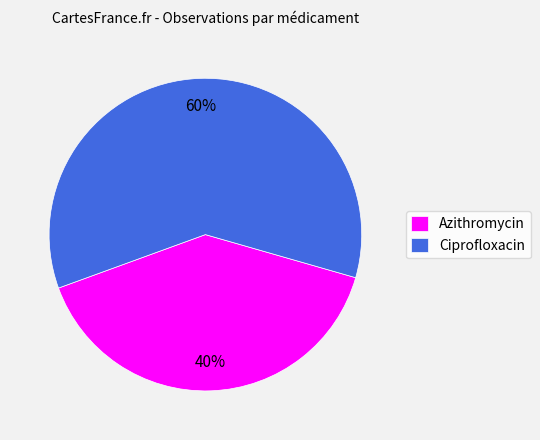

Is it true that Azithromycin is 40% of the pie?

True